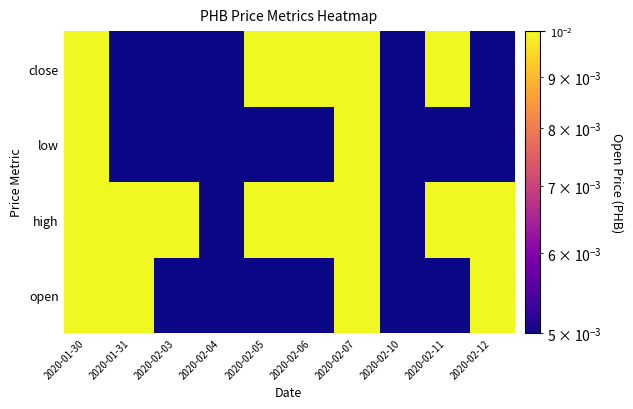

Rank the categories by open value from lowest to highest.

2020-02-03, 2020-02-04, 2020-02-05, 2020-02-06, 2020-02-10, 2020-02-11, 2020-01-30, 2020-01-31, 2020-02-07, 2020-02-12